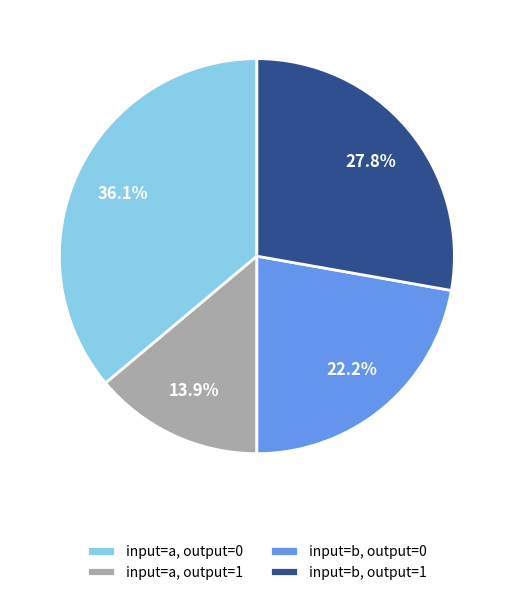

Combined, do input=b, output=0 and input=a, output=1 account for over 50%?

No